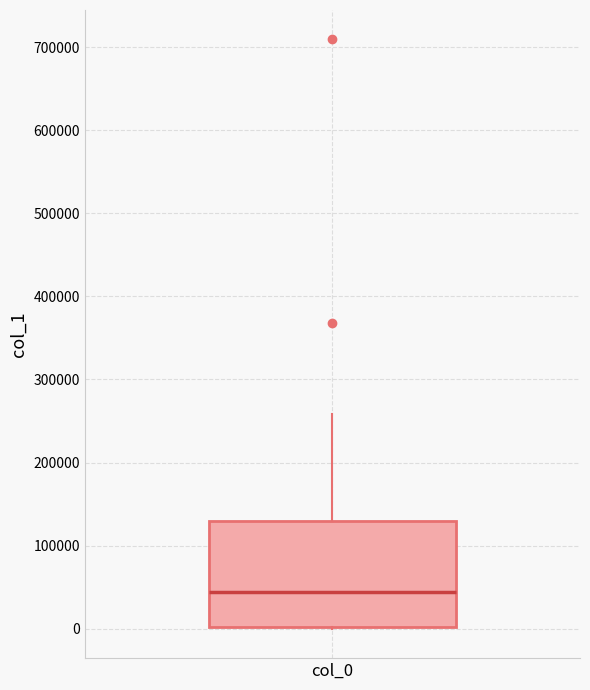

Read this box plot against the y-axis: the position of the median line, the range covered by the box, and the ends of both whiskers. The values are not printed on the chart, so give them approximately, as read against the axis.

median 40000, box 0 to 130000, whiskers 0 to 260000